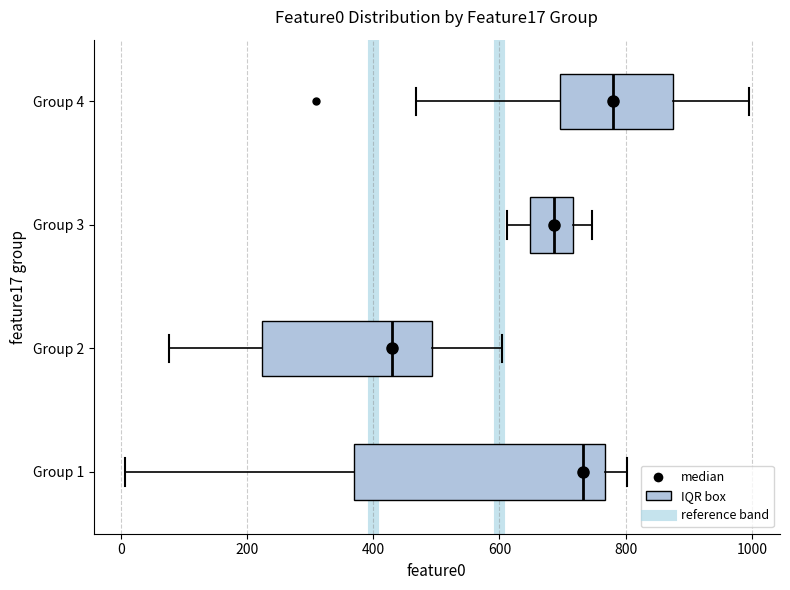

Reading bottom to top, read every box against the x-axis: the position of its median line, the range the box covers, and the ends of its whiskers. The values are not printed on the chart, so give them approximately, as read against the axis.

Group 1: median 740, box 360 to 760, whiskers 0 to 800
Group 2: median 420, box 220 to 500, whiskers 80 to 600
Group 3: median 680, box 640 to 720, whiskers 620 to 740
Group 4: median 780, box 700 to 880, whiskers 460 to 1000